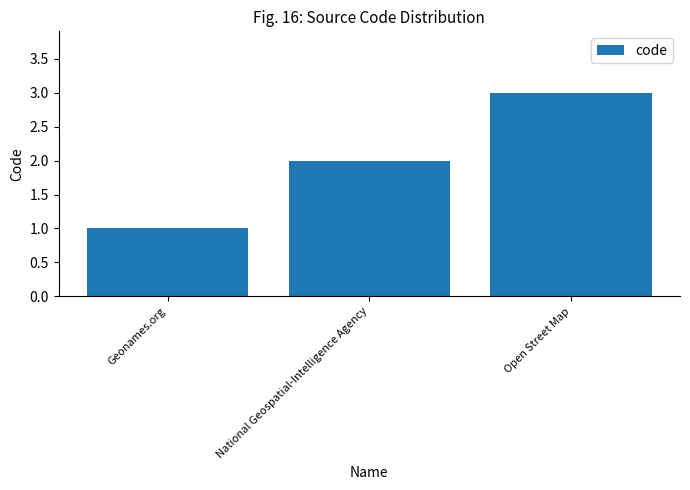

Reading right to left, list all the values displayed in this chart.

3	2	1